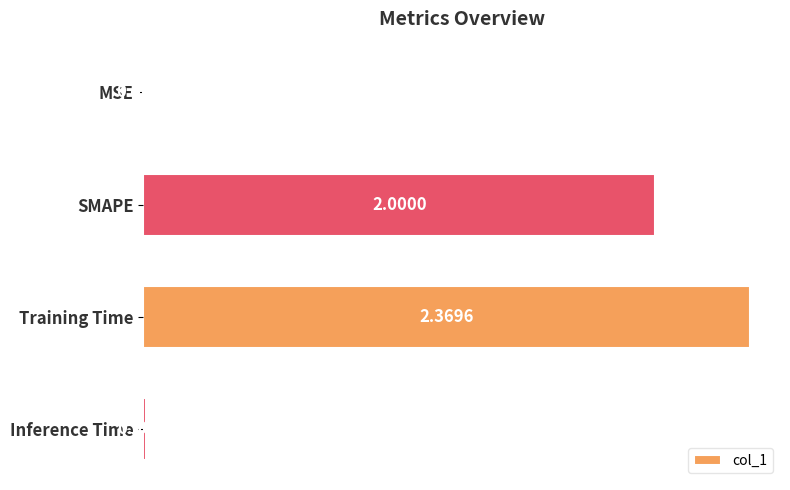

How many data points does each series have?

4